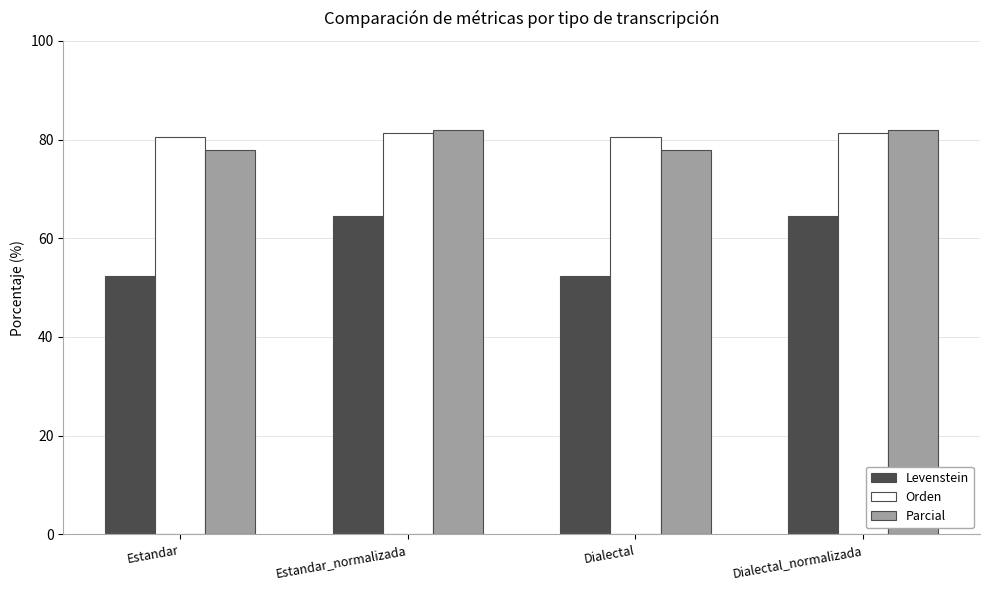

At Estandar, list the series in order from smallest to largest.

Levenstein, Parcial, Orden